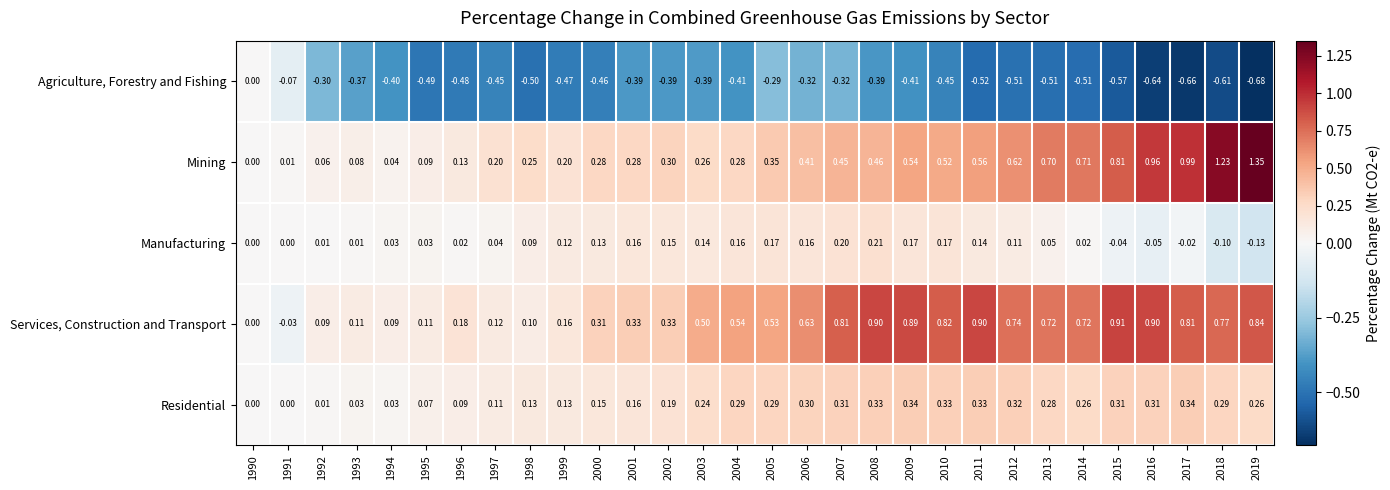

Which series has the largest total across all categories?

Services, Construction and Transport